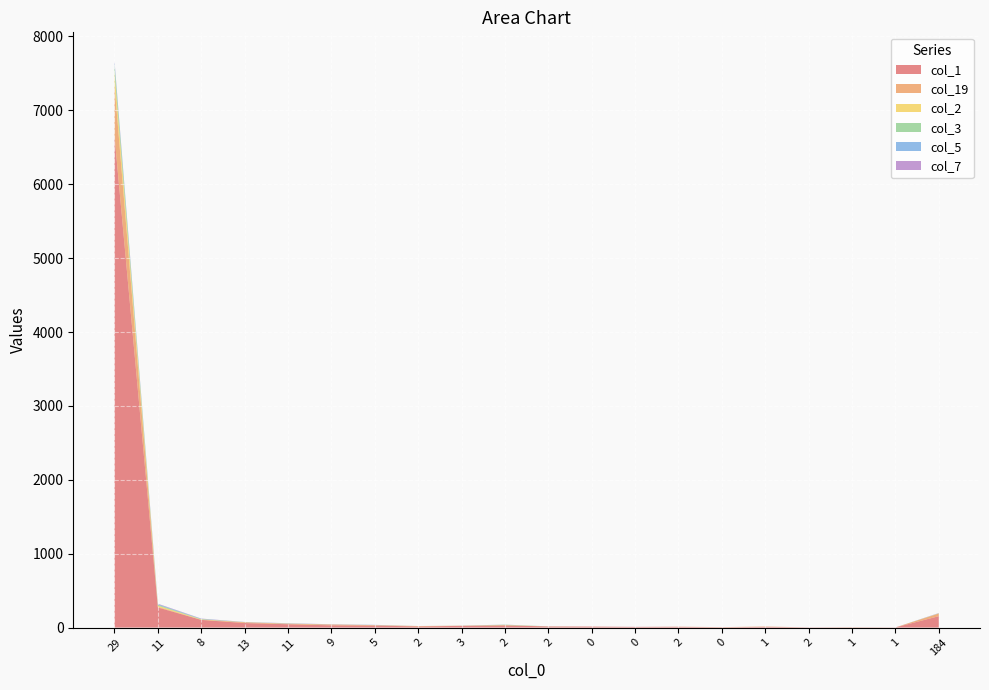

Reading right to left, list all the values displayed in this chart.

col_1: 184=154	1=2	1=4	2=3	1=10	0=4	2=10	0=8	0=13	2=15	2=30	3=23	2=15	5=27	9=30	11=45	13=61	8=104	11=272	29=6656
col_19: 184=36	1=0	1=0	2=0	1=4	0=2	2=2	0=1	0=1	2=1	2=1	3=2	2=5	5=5	9=11	11=5	13=10	8=2	11=9	29=692
col_2: 184=2	1=0	1=1	2=0	1=0	0=0	2=0	0=0	0=0	2=0	2=3	3=1	2=1	5=1	9=1	11=3	13=2	8=5	11=16	29=171
col_3: 184=1	1=0	1=0	2=0	1=0	0=0	2=0	0=0	0=0	2=1	2=5	3=0	2=0	5=1	9=0	11=2	13=0	8=4	11=11	29=102
col_5: 184=2	1=0	1=0	2=0	1=0	0=0	2=0	0=0	0=0	2=0	2=0	3=1	2=0	5=2	9=1	11=1	13=2	8=4	11=9	29=36
col_7: 184=2	1=0	1=0	2=0	1=0	0=0	2=0	0=1	0=0	2=0	2=1	3=0	2=0	5=1	9=2	11=3	13=1	8=3	11=6	29=15